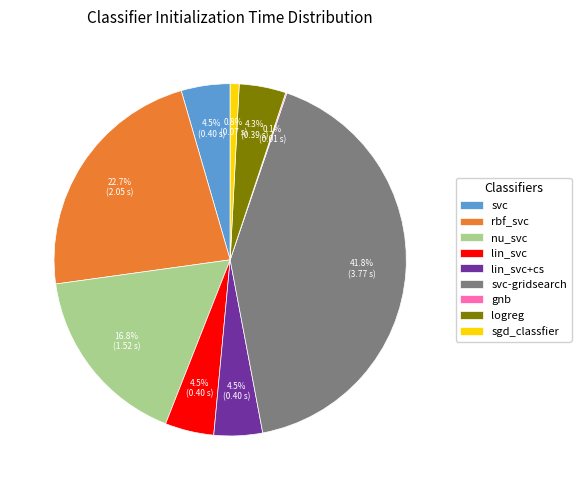

Is there a majority slice in this chart?

No